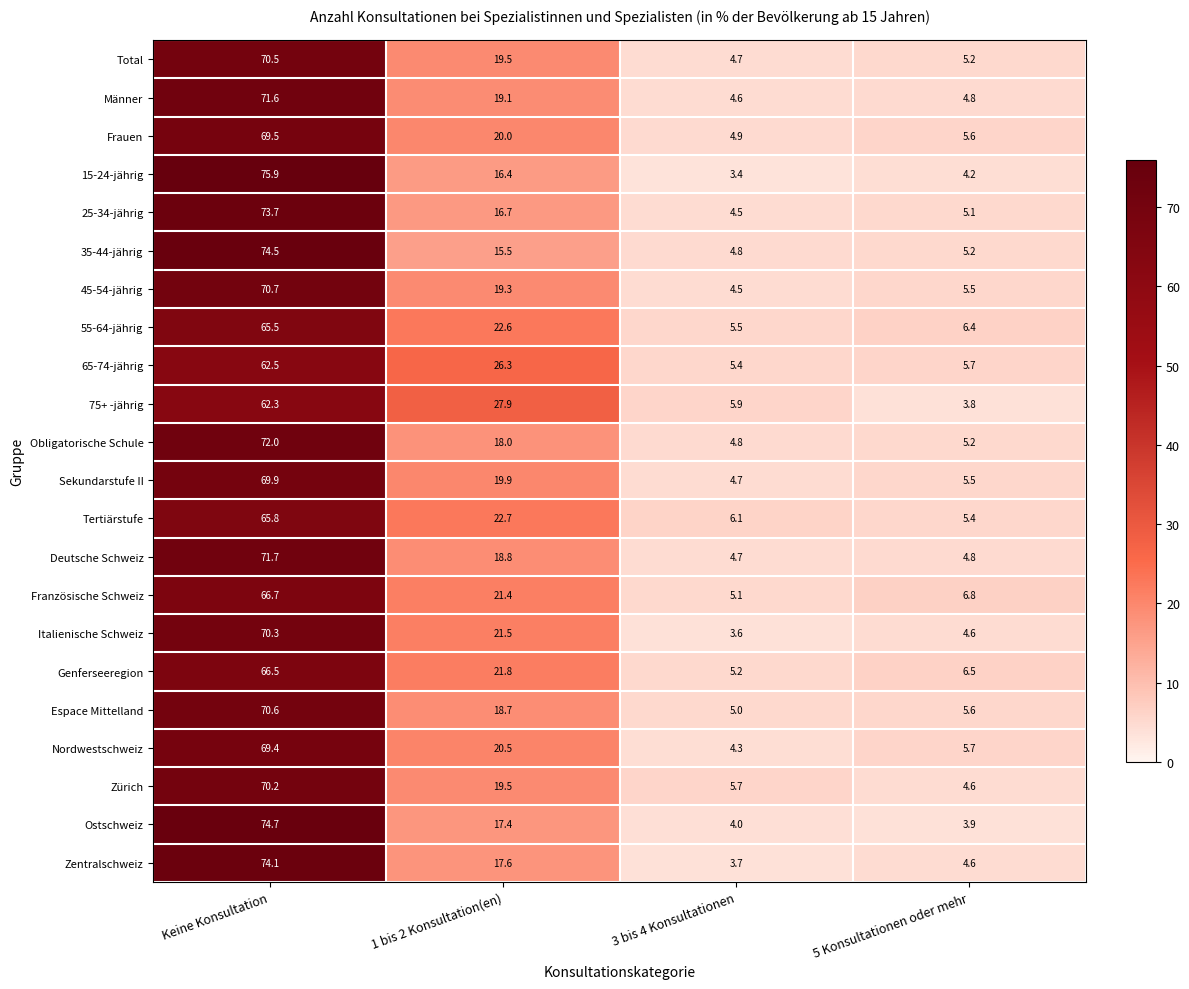

Is the value of Deutsche Schweiz at 3 bis 4 Konsultationen greater than the value of 65-74-jährig at 1 bis 2 Konsultation(en)?

No